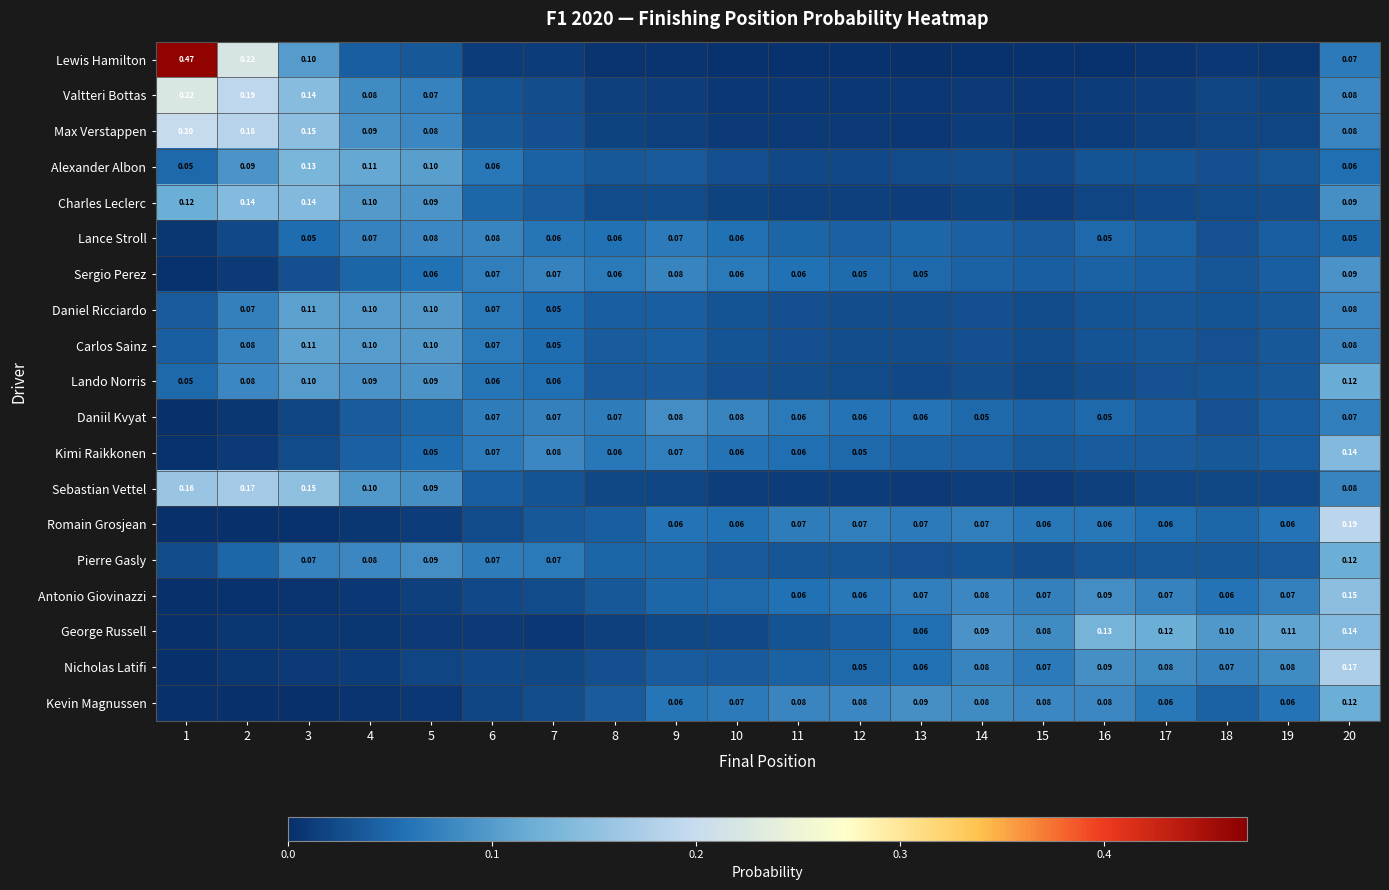

At which category is the sum across all series the highest?

20